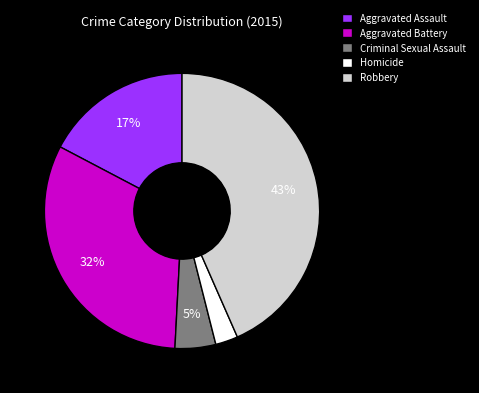

Combined, do Robbery and Aggravated Assault account for over 50%?

Yes